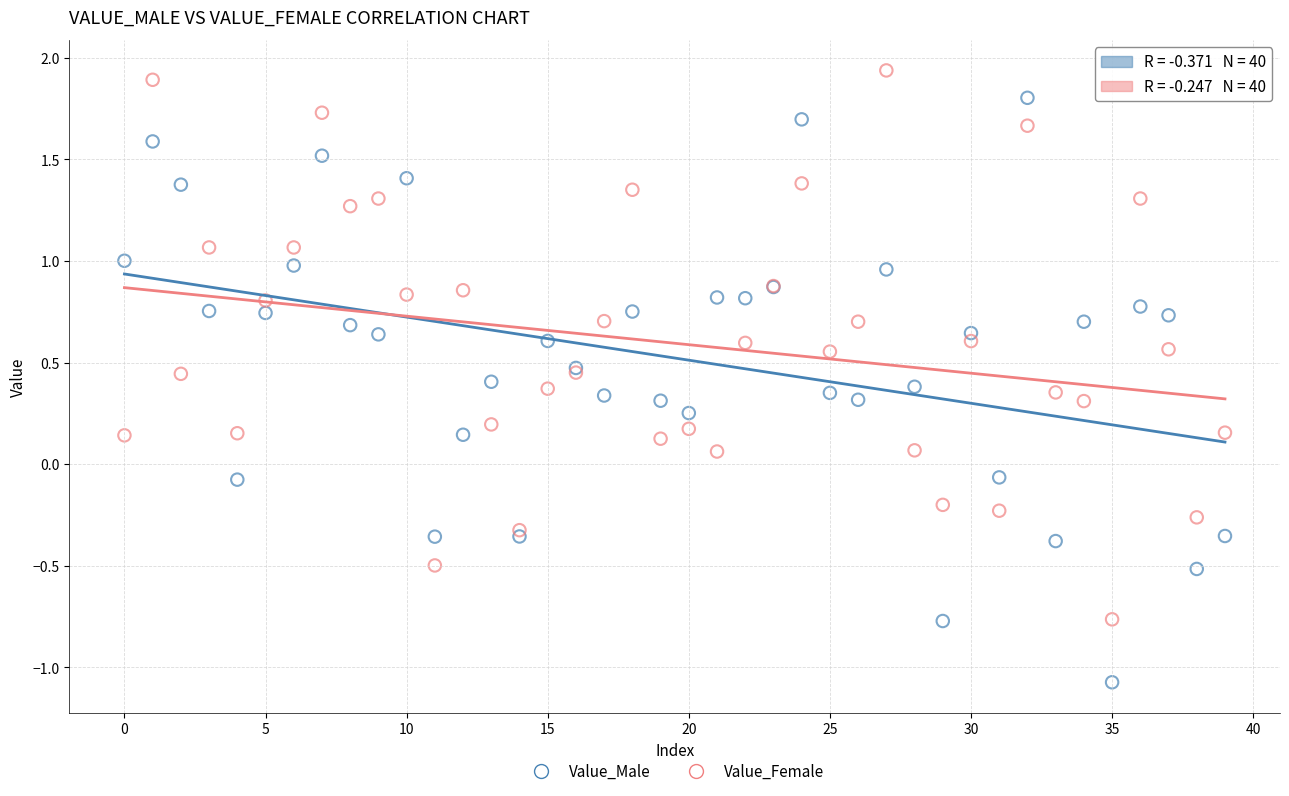

Which series reaches the maximum Y coordinate?

Value_Female